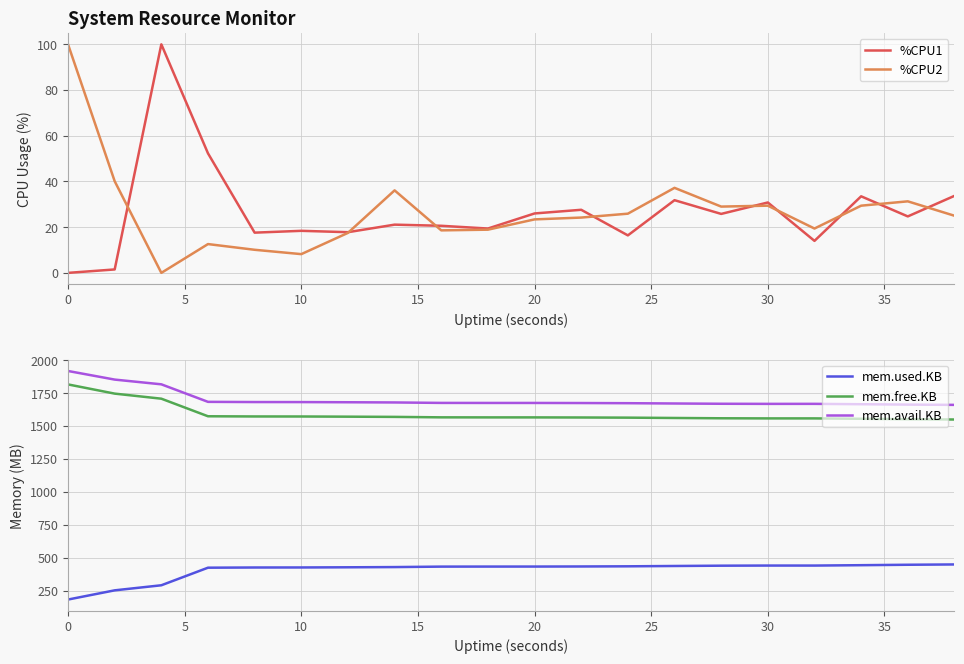

What is the minimum value for mem.free.KB?

1549.6